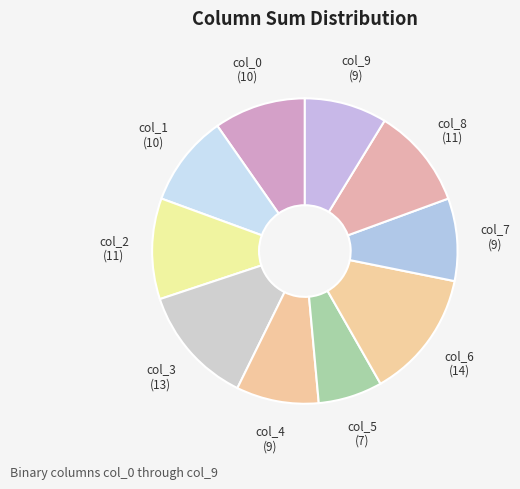

Which category has the smallest portion of the pie?

col_5